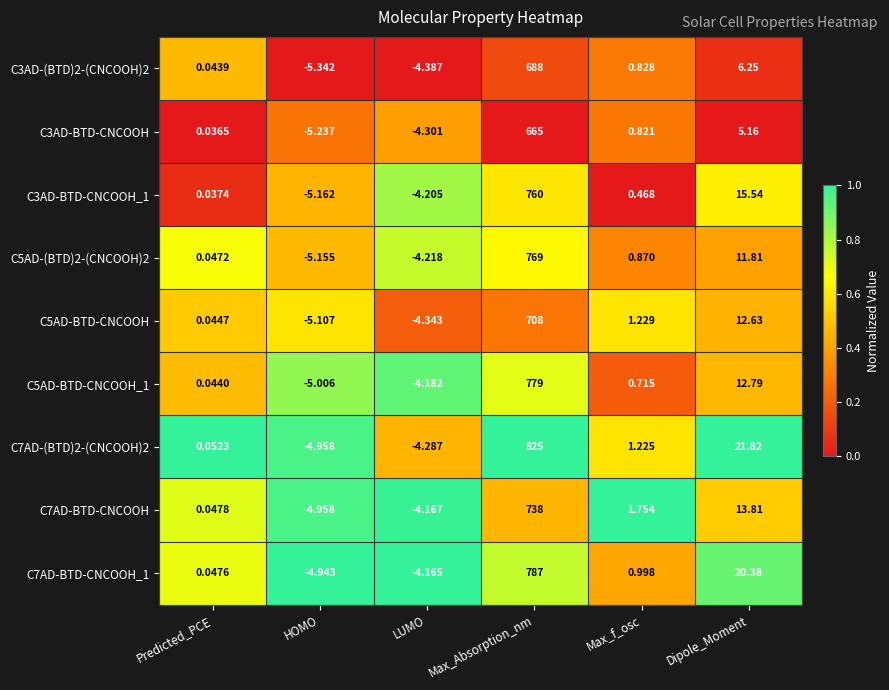

Which label corresponds to the largest value in the chart?

Max_Absorption_nm